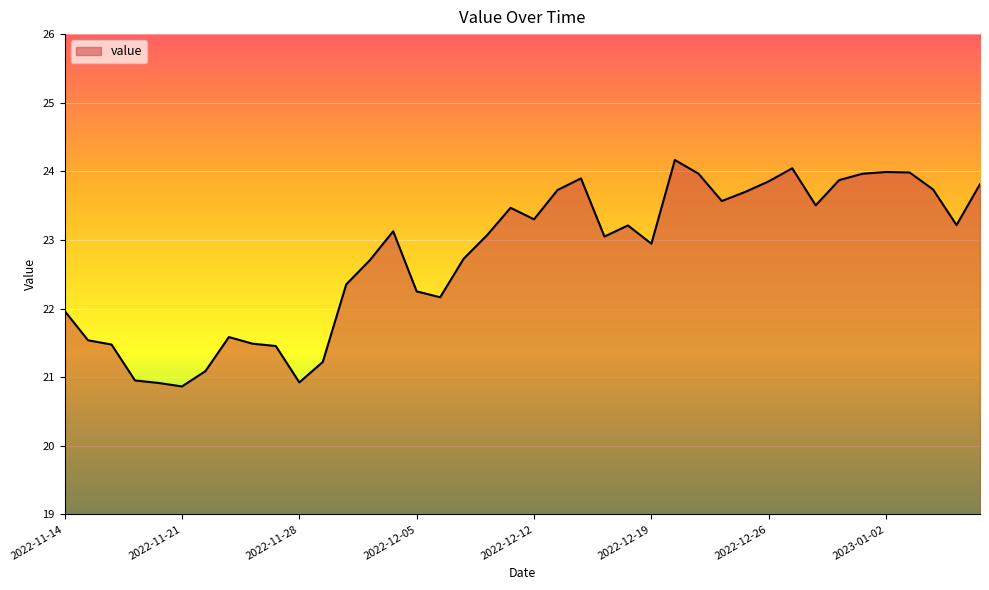

What is the smallest value displayed?

20.9